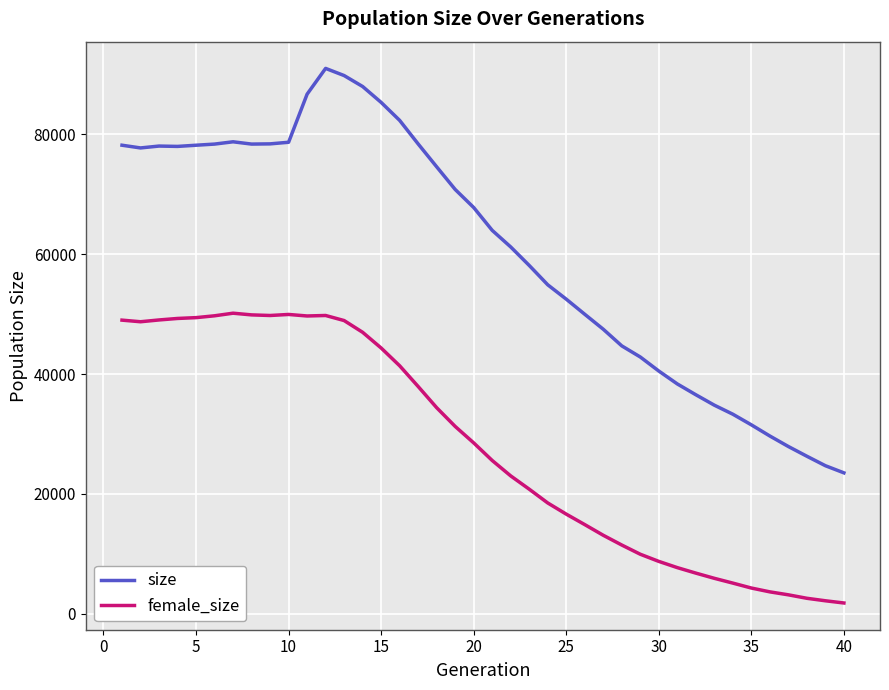

Which series has the widest spread of values?

size